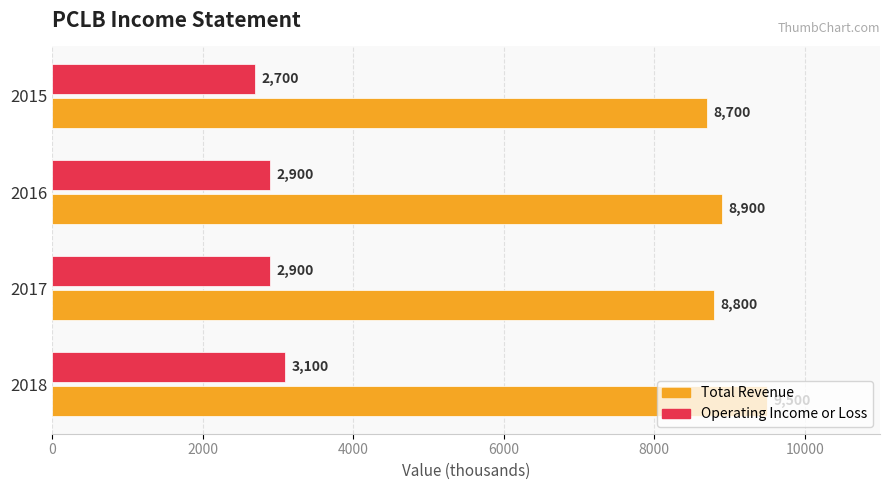

Which label corresponds to the smallest value in the chart?

2015